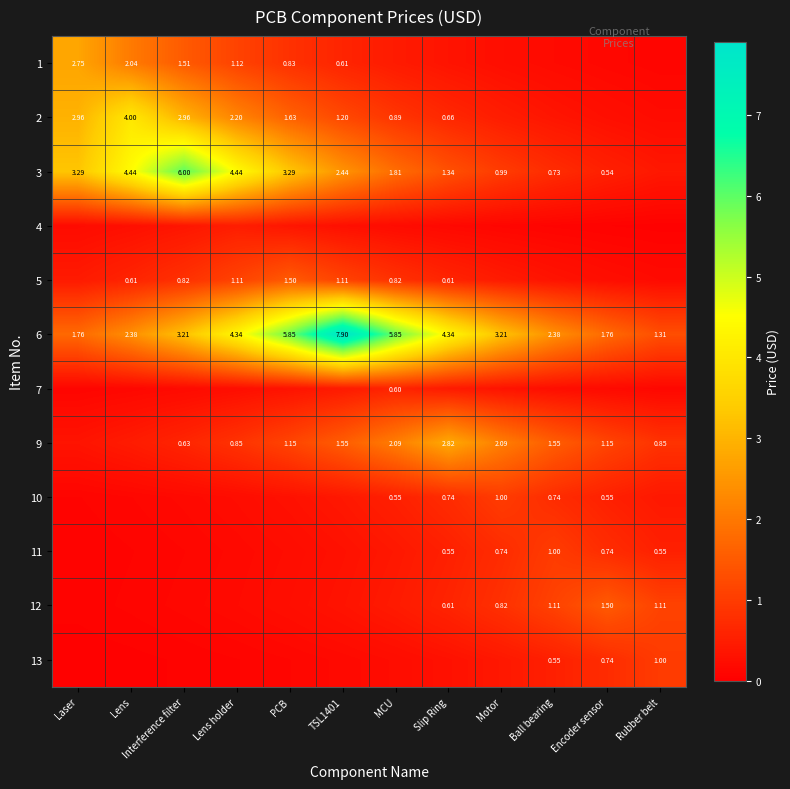

List the labels in order of 1 value, smallest first.

Rubber belt, Encoder sensor, Ball bearing, Motor, Slip Ring, MCU, TSL1401, PCB, Lens holder, Interference filter, Lens, Laser